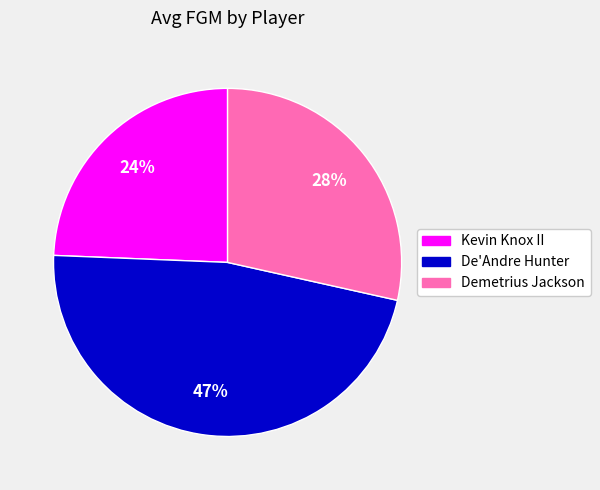

The Demetrius Jackson slice represents 28% of the pie. True or false?

True